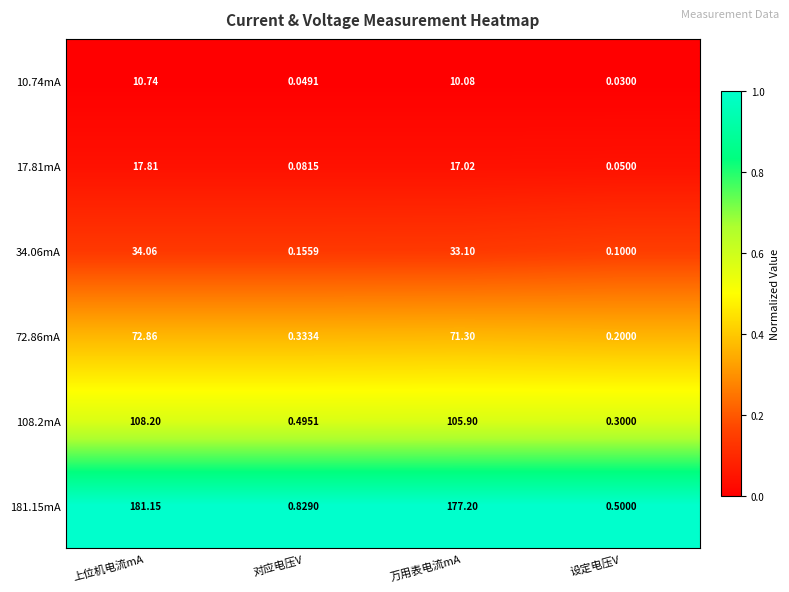

Which series has the largest range (max minus min)?

181.15mA